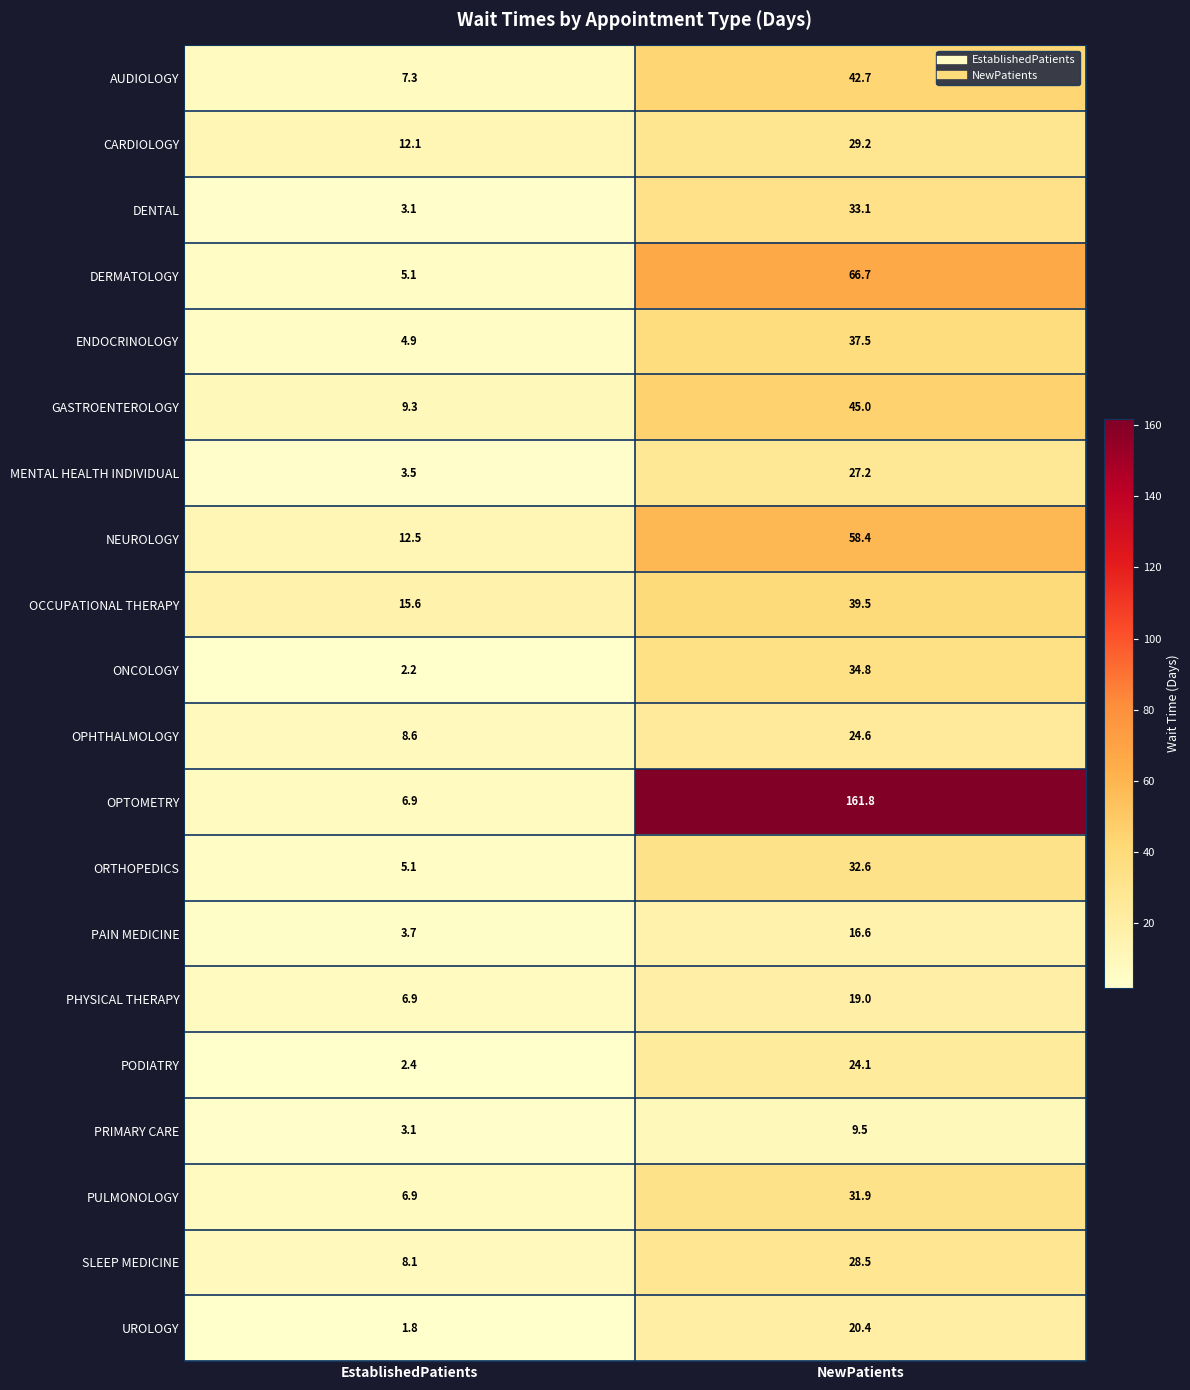

What is the sum of the AUDIOLOGY values at NewPatients and EstablishedPatients?

50.0